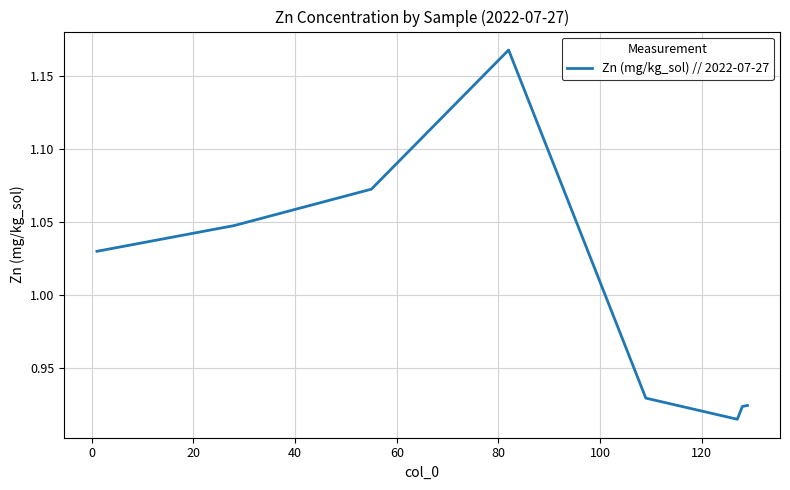

What is the difference between the maximum and minimum values?

0.3